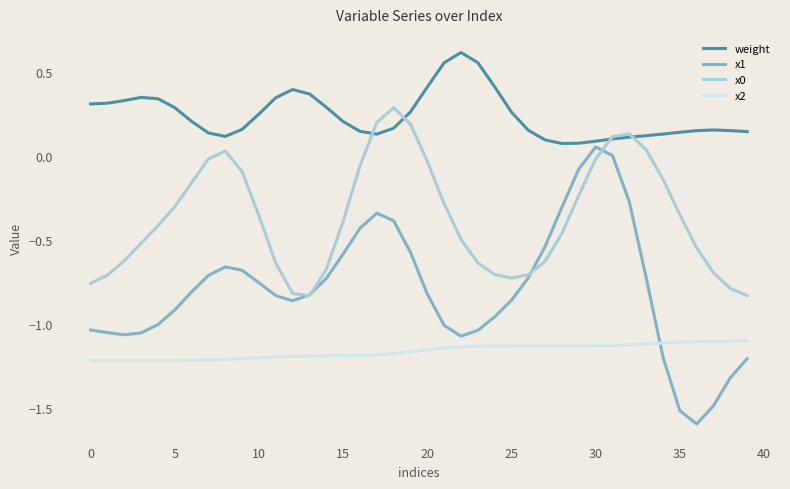

What is the smallest value displayed?

-1.6